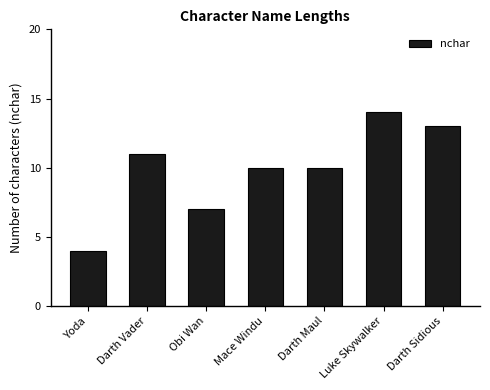

What is the label of the 2nd bar from the left?

Darth Vader